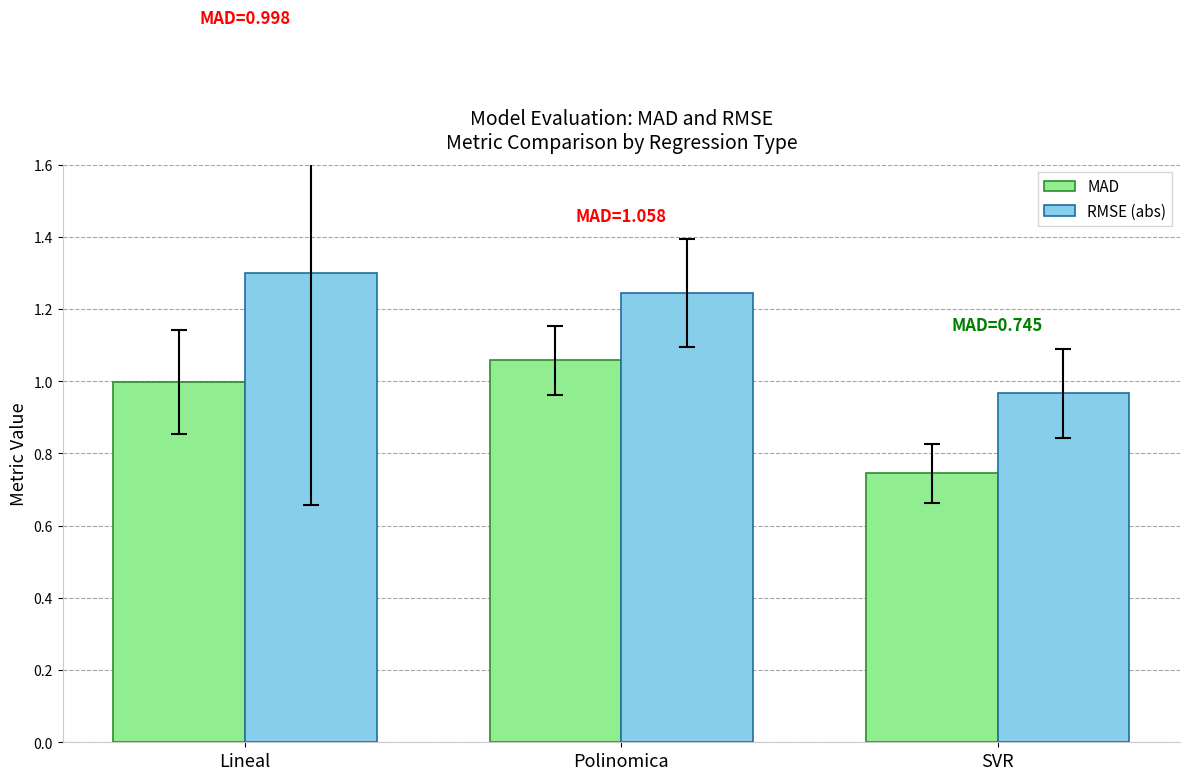

Which series has the largest range (max minus min)?

RMSE (abs)